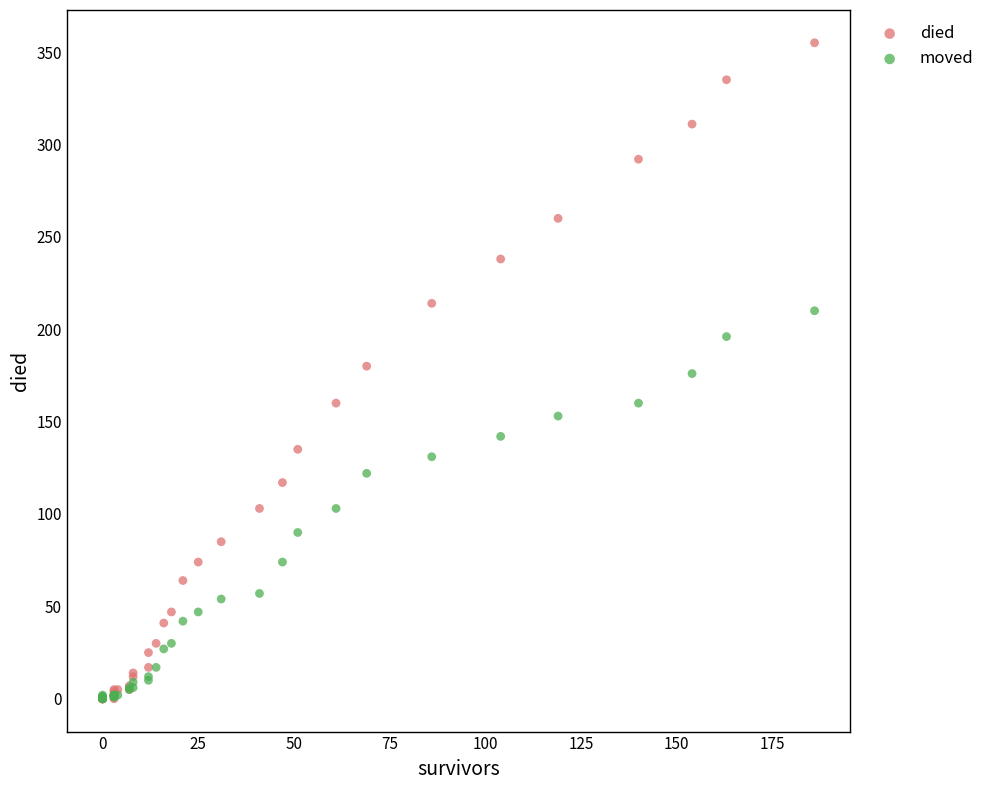

Which series has the largest Y range (max minus min)?

died